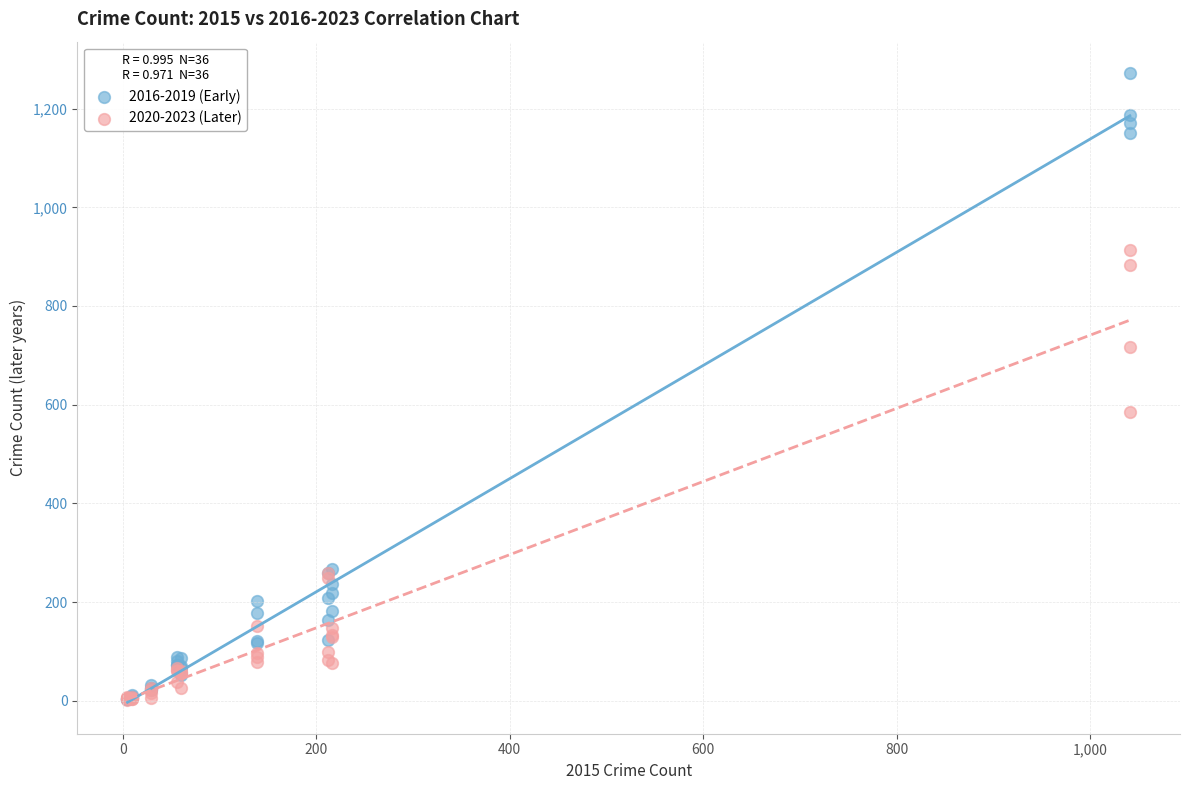

Across all series, what Y value is closest to 636?

586